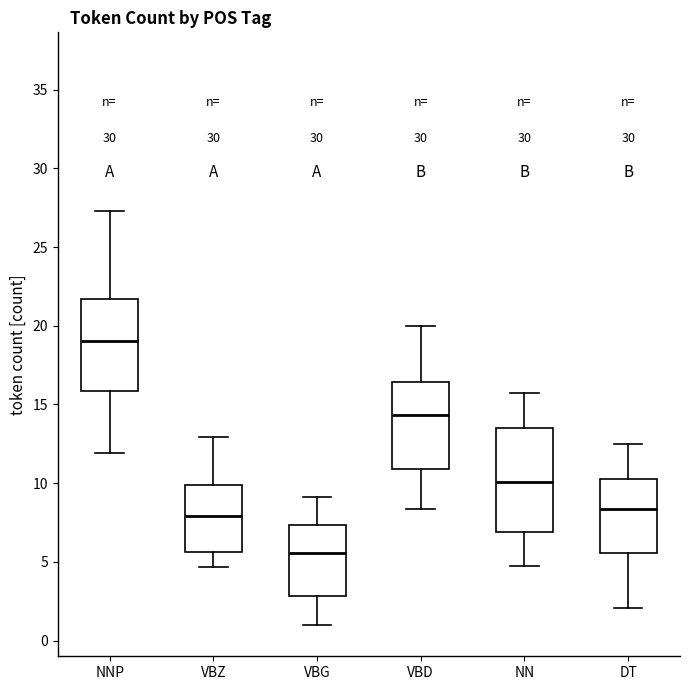

Which box has the highest median line?

NNP